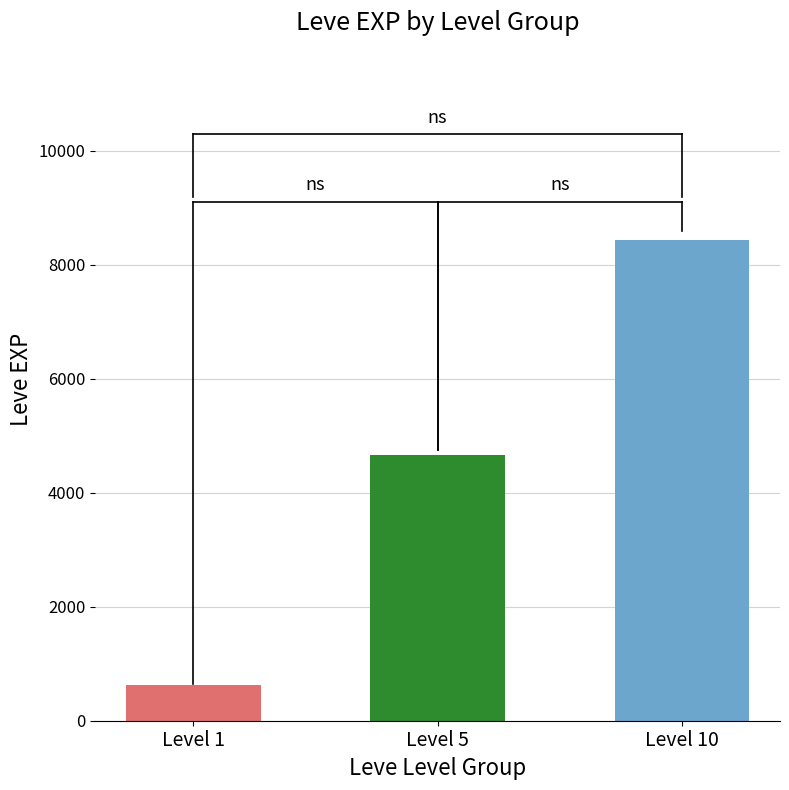

Which series has the largest total across all categories?

Leve Level 10